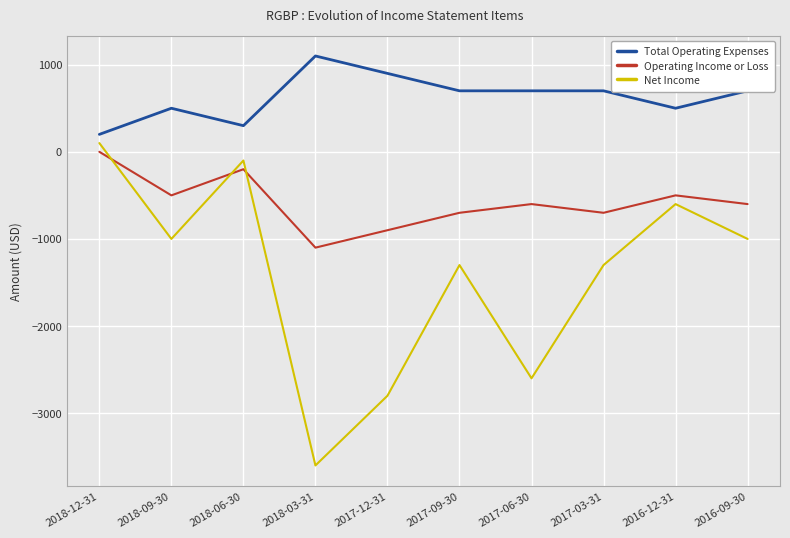

How many series are shown in this chart?

3